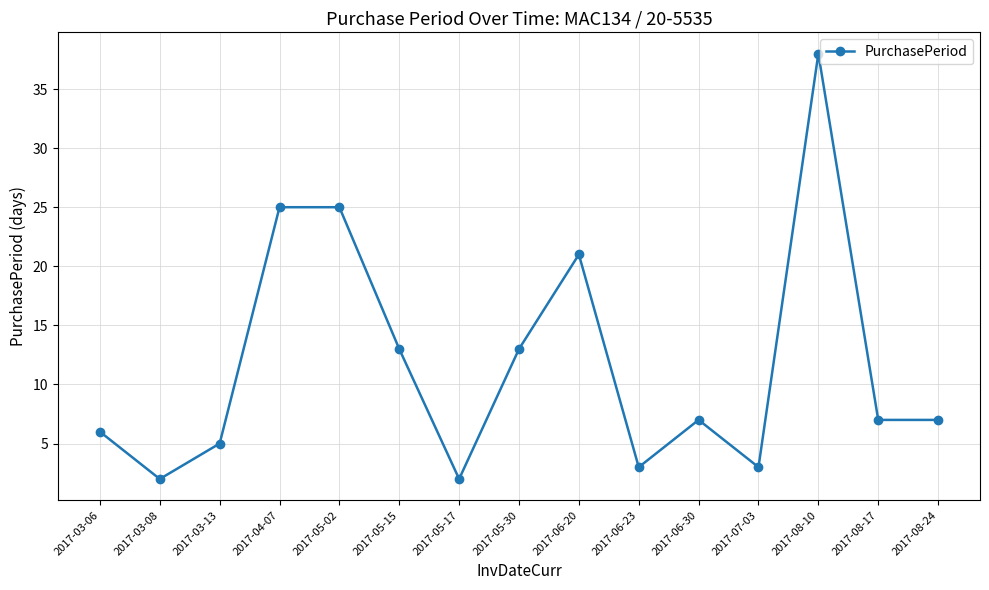

Which label corresponds to the largest value in the chart?

2017-08-10